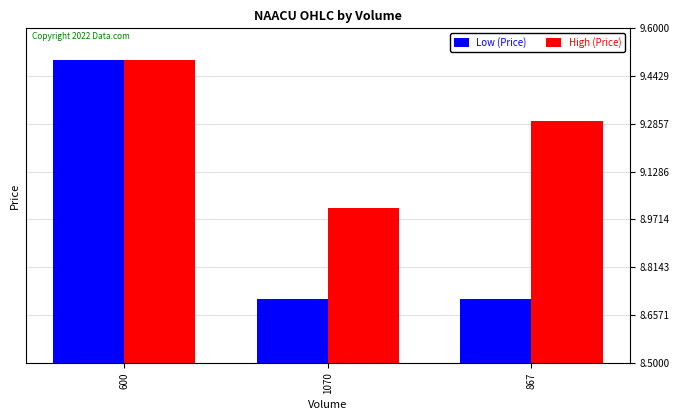

Reading left to right, what are all the values shown in this chart?

Low (Price): 9.5	8.7	8.7
High (Price): 9.5	9.0	9.3